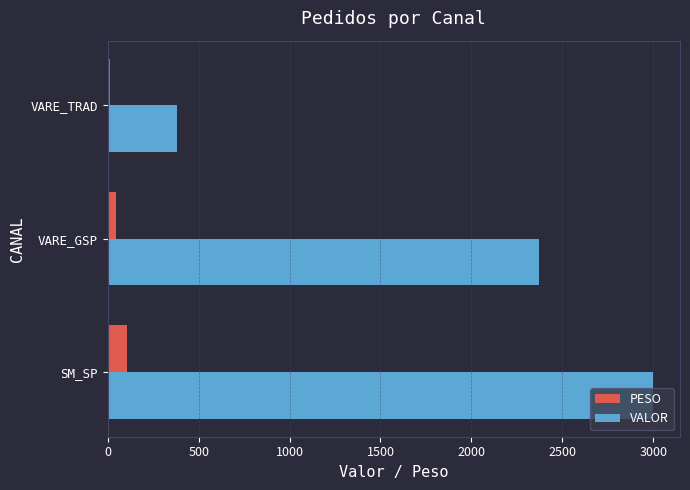

Which series has the widest spread of values?

VALOR